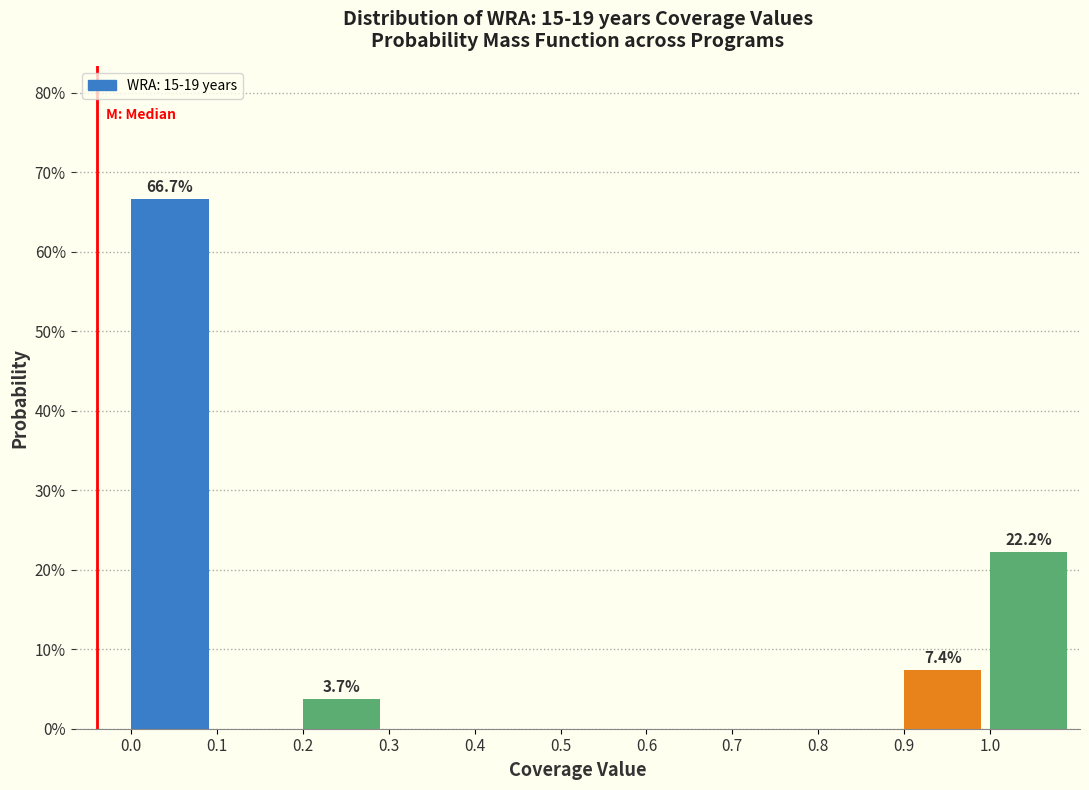

Are the bars horizontal?

No